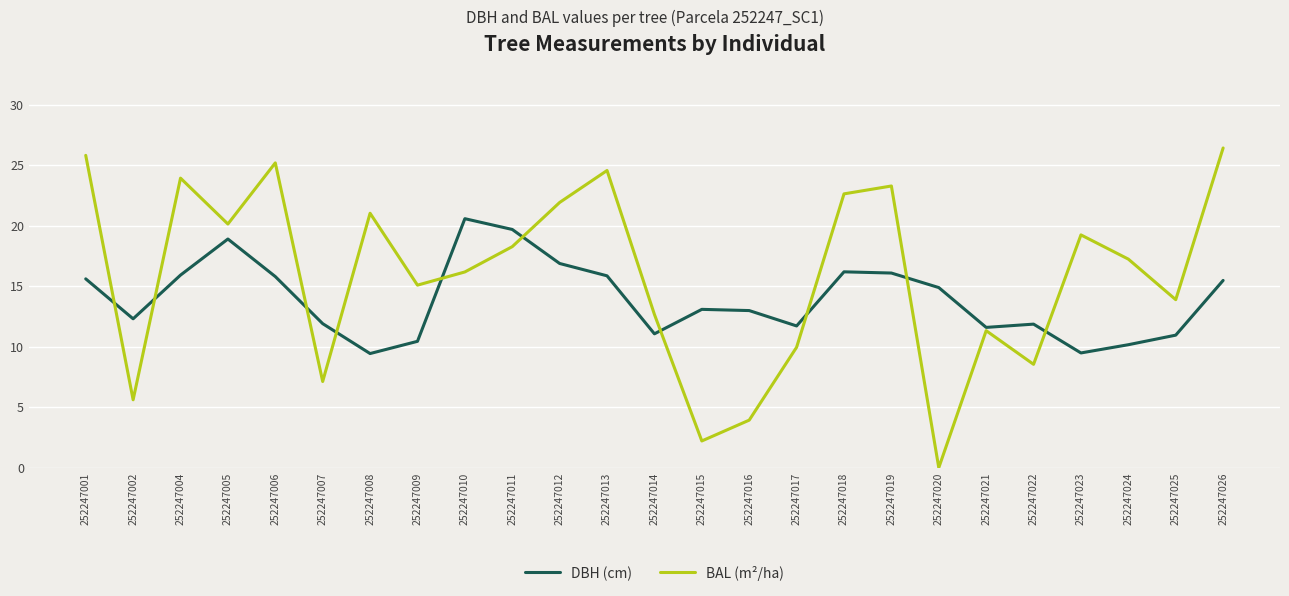

What is the difference between the maximum and minimum values in the BAL (m²/ha) series?

26.4